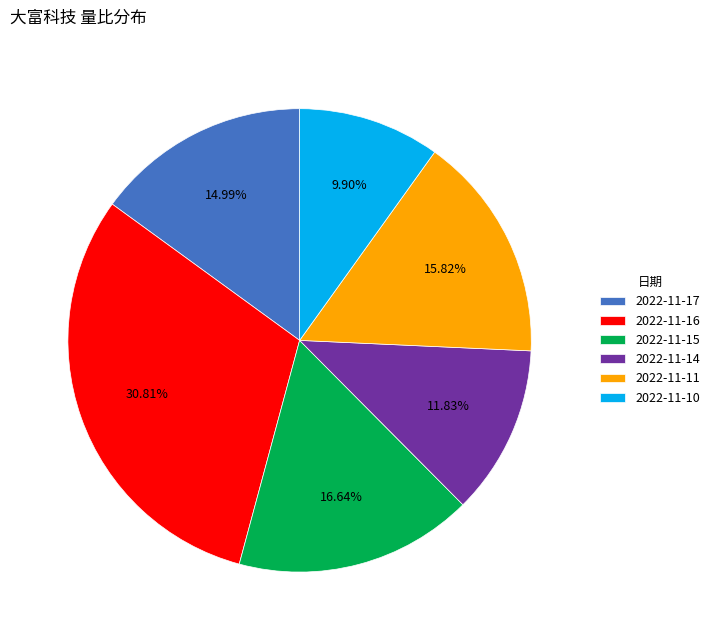

To the nearest percent, what is the difference between the largest and smallest slice percentages?

21%